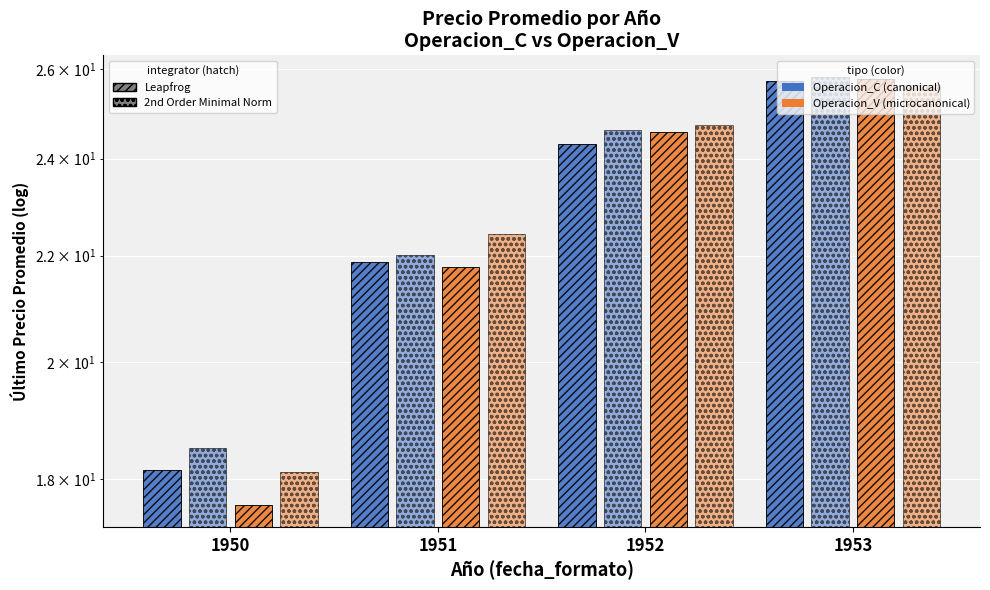

Which category has the lowest value in the C 2nd Order series?

1950